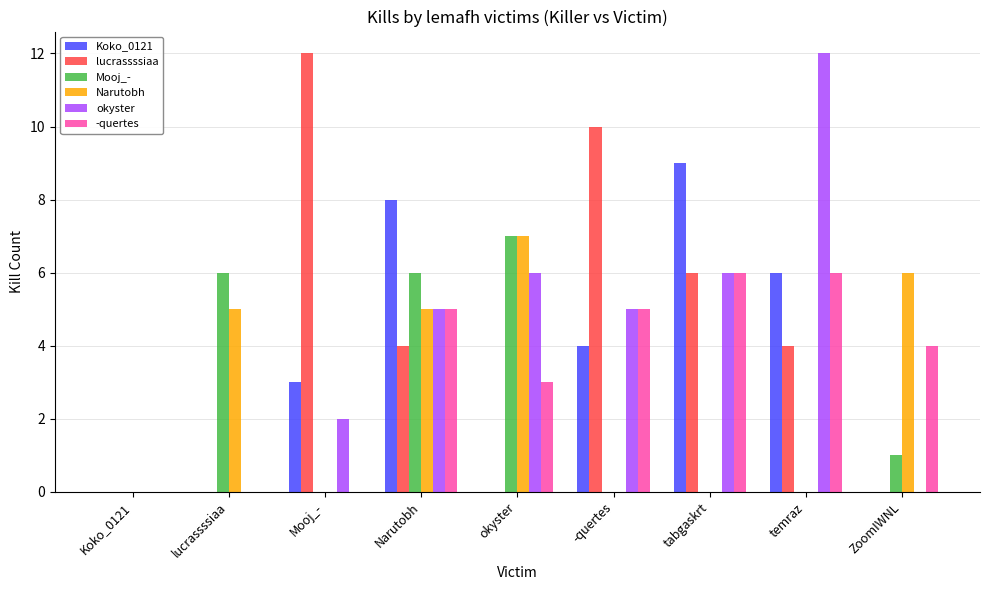

Reading left to right, list all the values displayed in this chart.

Koko_0121: Koko_0121=0	lucrassssiaa=0	Mooj_-=3	Narutobh=8	okyster=0	-quertes=4	tabgaskrt=9	temraz=6	ZoomIWNL=0
lucrassssiaa: Koko_0121=0	lucrassssiaa=0	Mooj_-=12	Narutobh=4	okyster=0	-quertes=10	tabgaskrt=6	temraz=4	ZoomIWNL=0
Mooj_-: Koko_0121=0	lucrassssiaa=6	Mooj_-=0	Narutobh=6	okyster=7	-quertes=0	tabgaskrt=0	temraz=0	ZoomIWNL=1
Narutobh: Koko_0121=0	lucrassssiaa=5	Mooj_-=0	Narutobh=5	okyster=7	-quertes=0	tabgaskrt=0	temraz=0	ZoomIWNL=6
okyster: Koko_0121=0	lucrassssiaa=0	Mooj_-=2	Narutobh=5	okyster=6	-quertes=5	tabgaskrt=6	temraz=12	ZoomIWNL=0
-quertes: Koko_0121=0	lucrassssiaa=0	Mooj_-=0	Narutobh=5	okyster=3	-quertes=5	tabgaskrt=6	temraz=6	ZoomIWNL=4